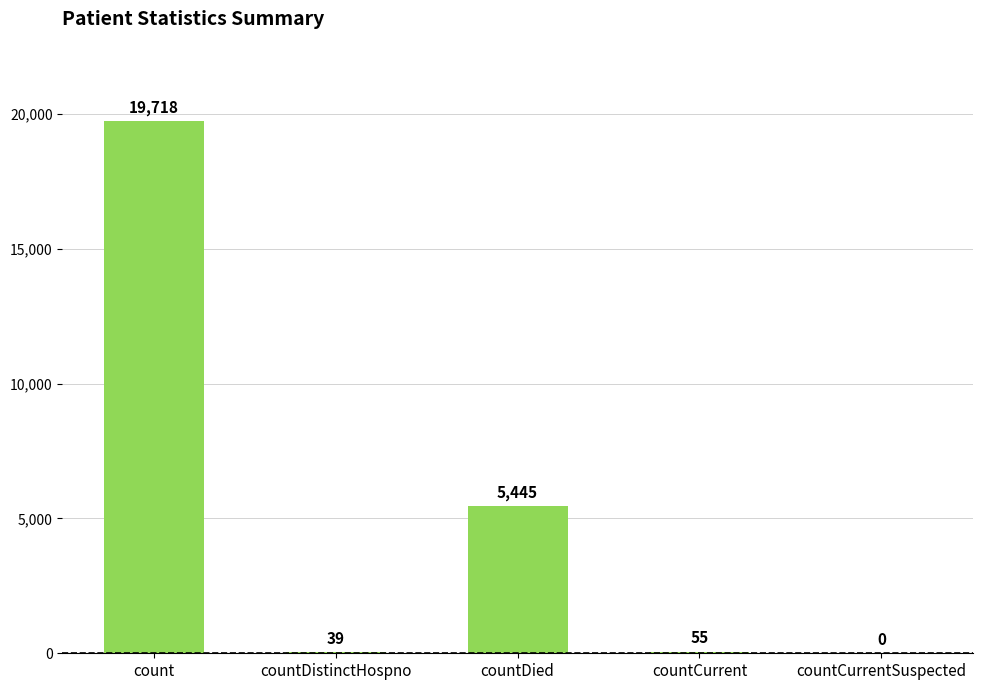

True or false: the data shows -9222 at countCurrentSuspected.

False